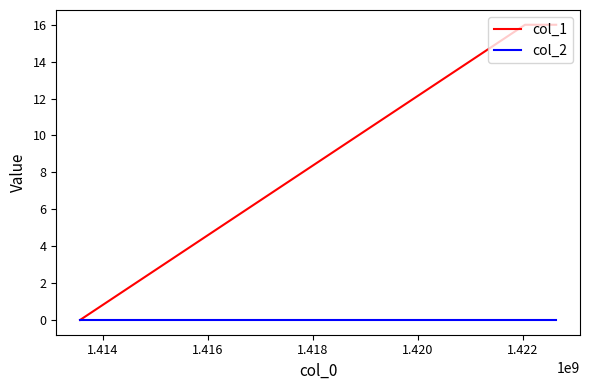

Which series has the widest spread of values?

col_1